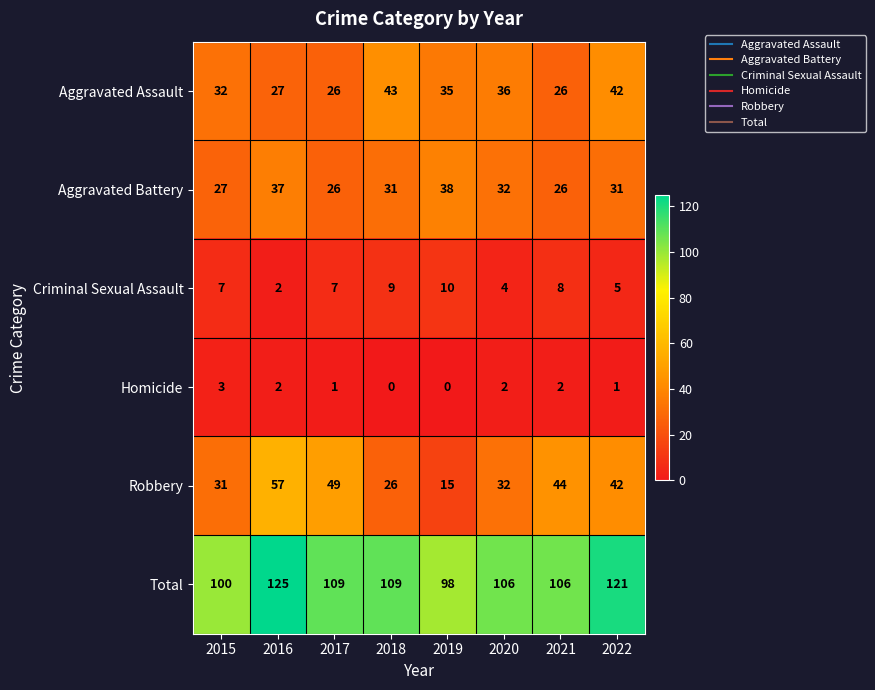

The Aggravated Battery series shows 43 at 2015. True or false?

False